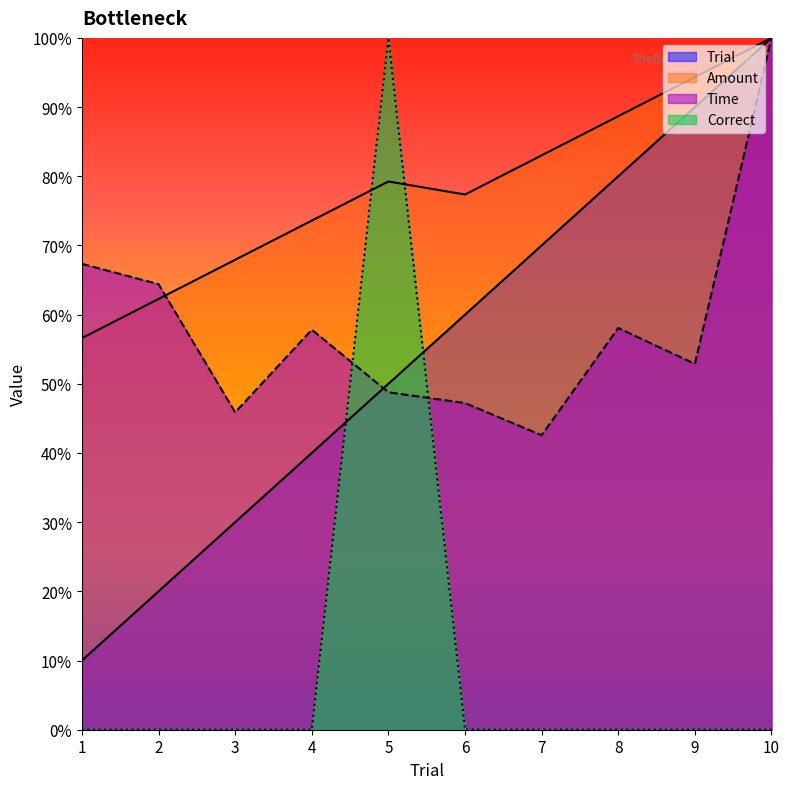

What is the value of the Trial point at the 4th from the left?

40.0